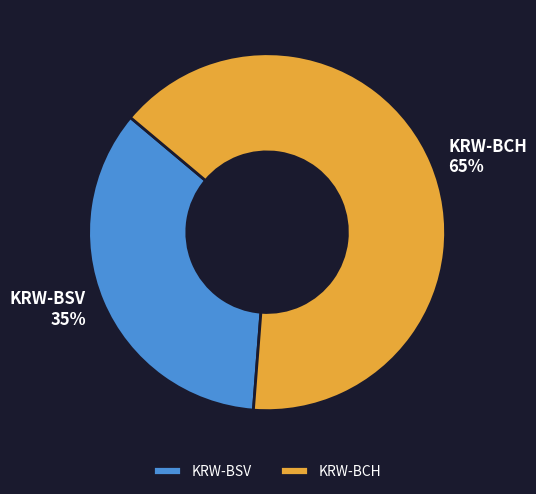

To the nearest percent, what portion does KRW-BCH represent?

65%